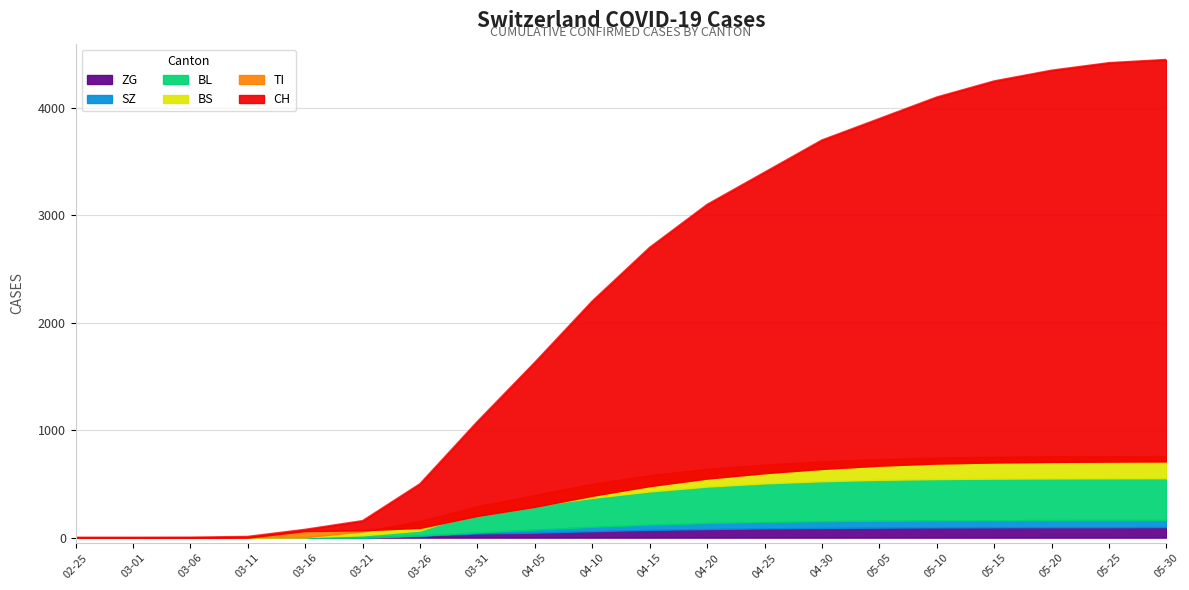

At which label does ZG reach its peak?

2020-05-30